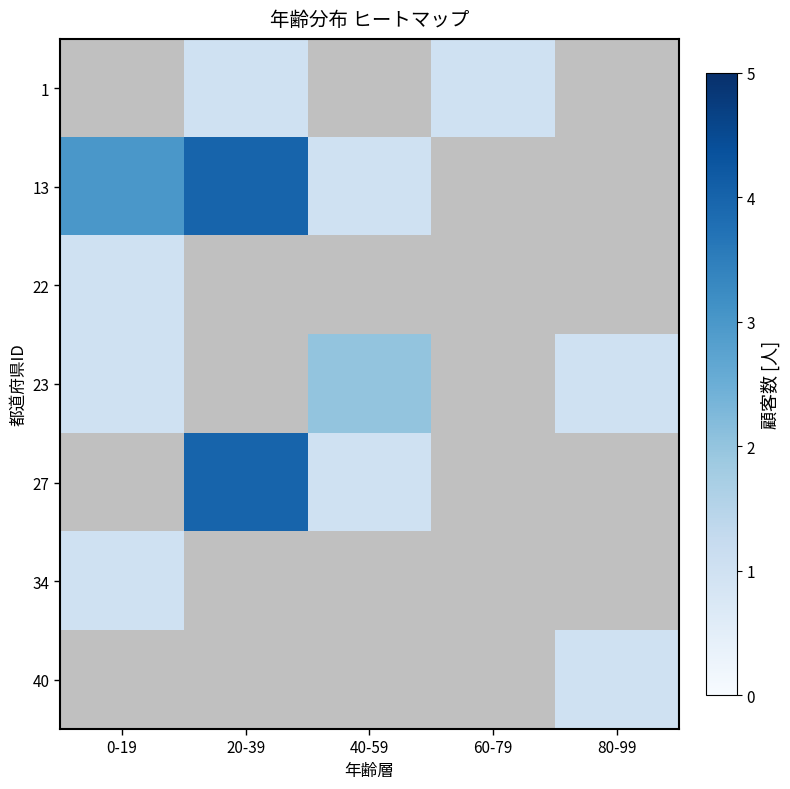

The value of 13 at 0-19 is 5.3. True or false?

False